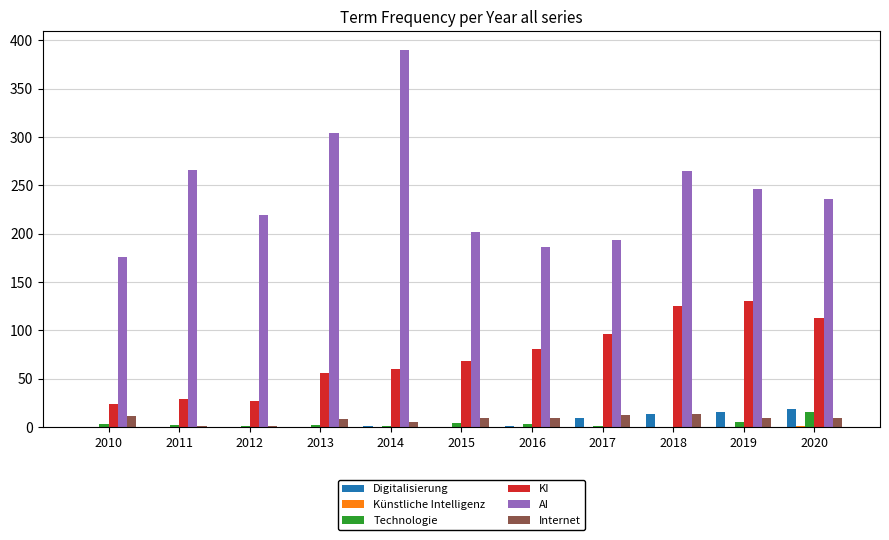

Which series changed the most between 2016 and 2019?

AI